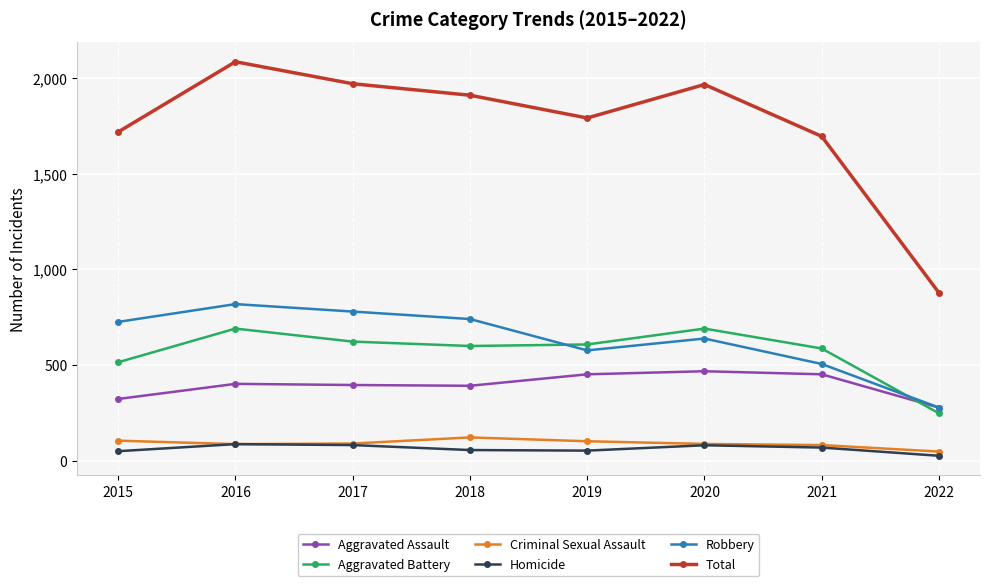

In Robbery, how many points are higher than both neighbors (excluding endpoints)?

2